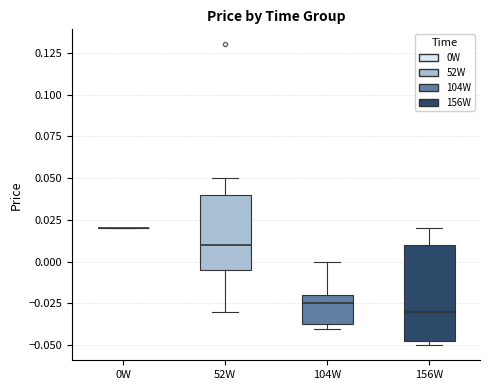

Where is the lower edge of the box for 104W on the y-axis? The values are not printed on the chart, so give them approximately, as read against the axis.

-0.035